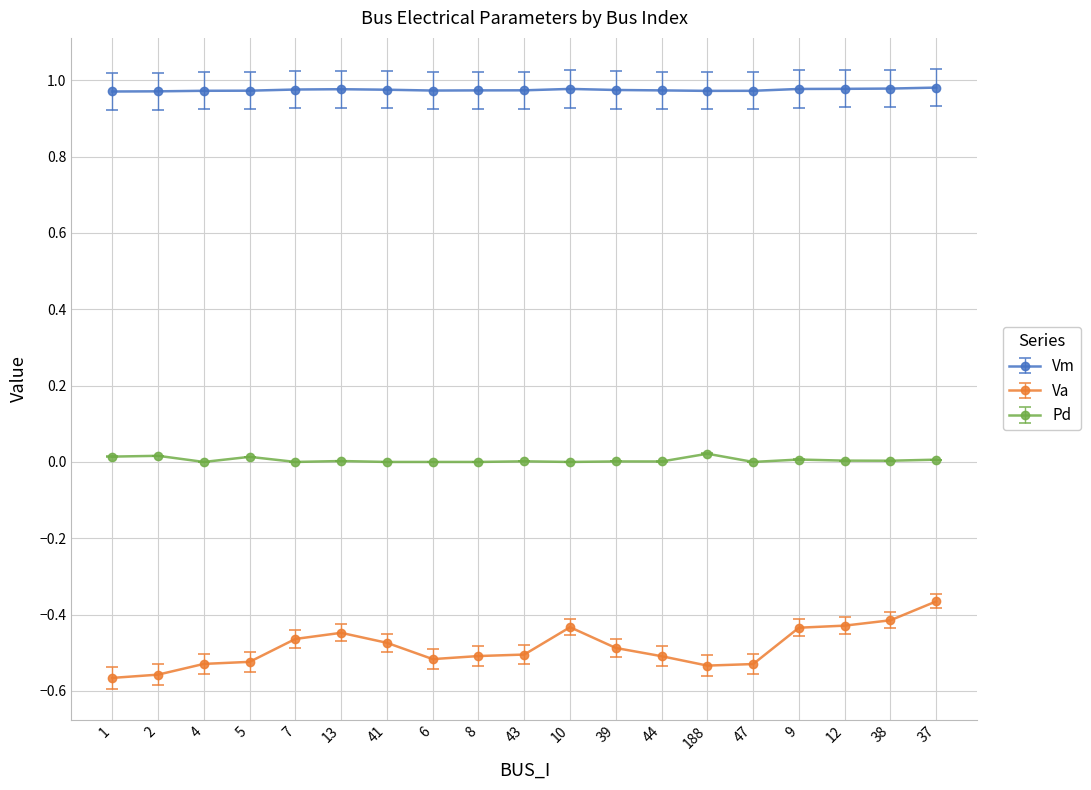

What position from the right is 47?

5